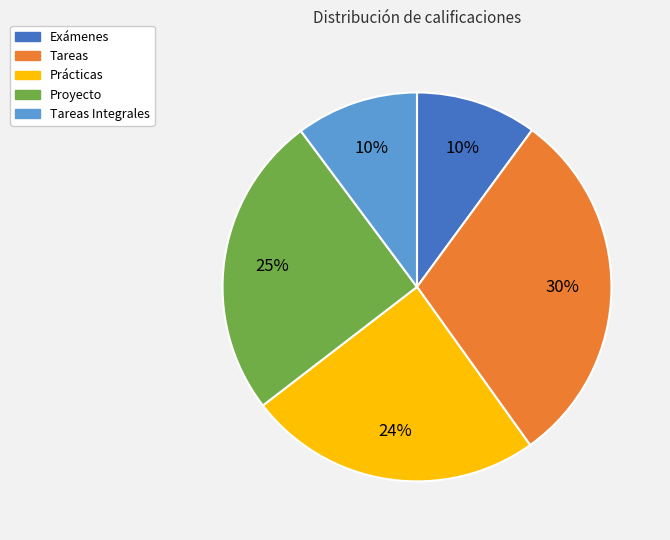

To the nearest percent, what percentage of the pie is Exámenes?

10%